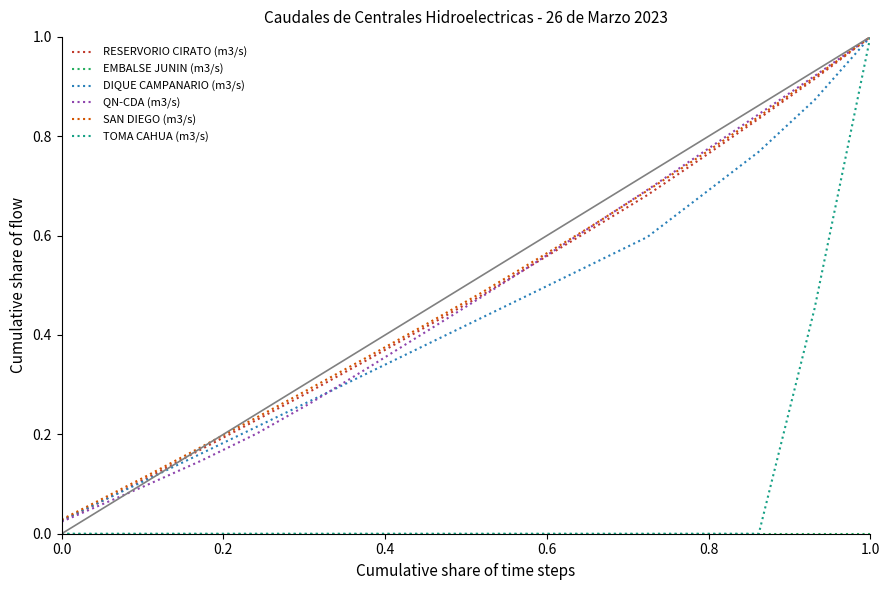

The TOMA CAHUA (m3/s) series shows 1.0 at 1.0. True or false?

True